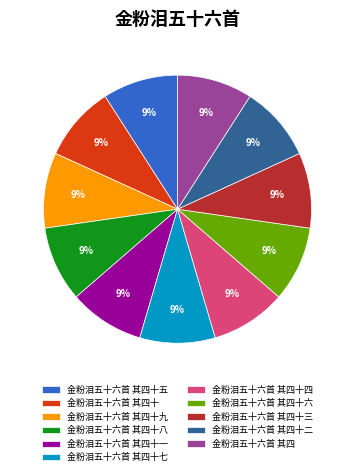

Does 金粉泪五十六首 其四十 account for over 50% of the chart?

No